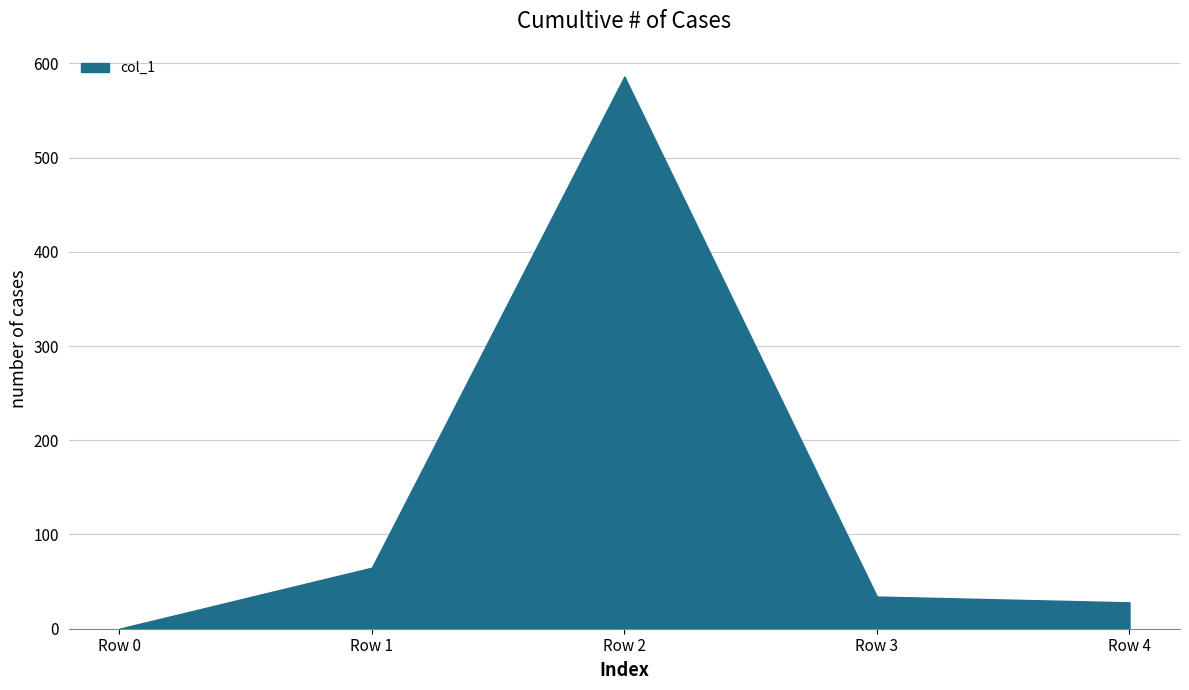

Reading right to left, list all the values displayed in this chart.

28.0	34.2	586.1	64.8	0.0